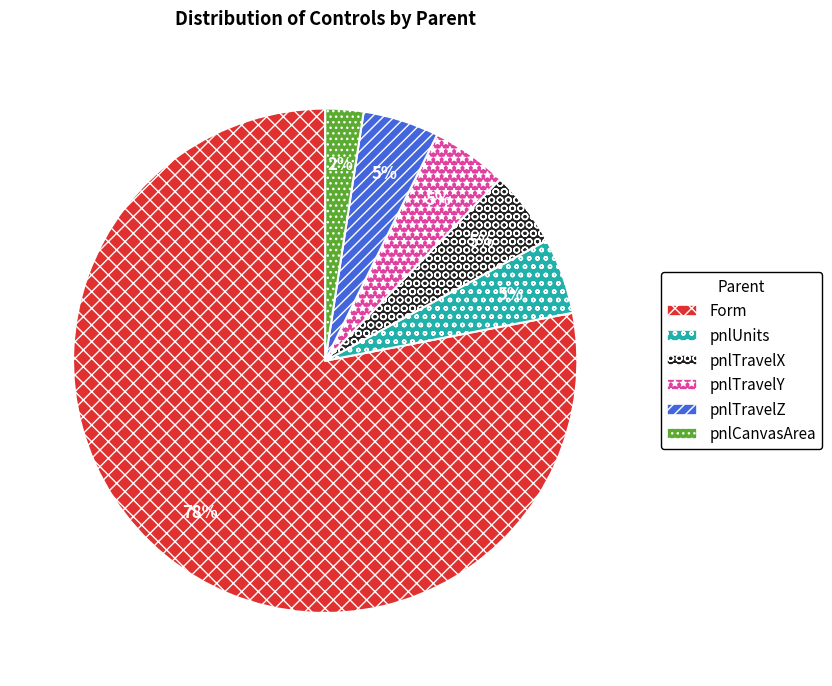

Approximately how many times larger is the value at pnlTravelY compared to pnlUnits?

1.0